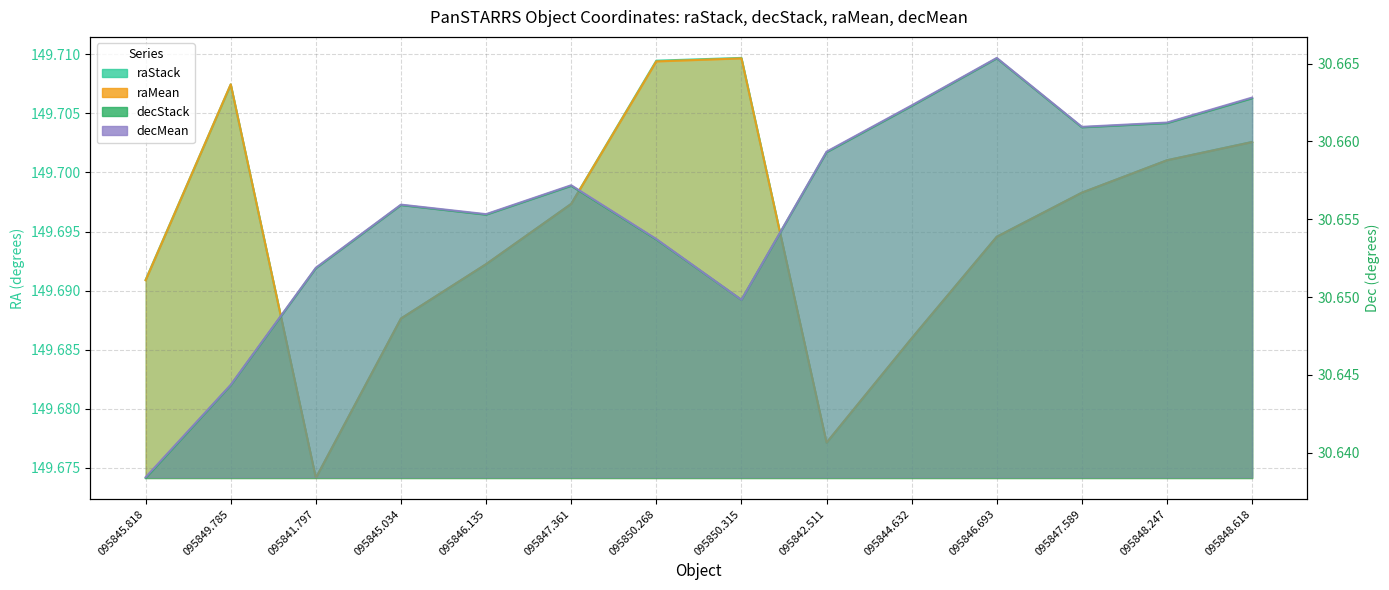

Which series has the largest total across all categories?

raStack